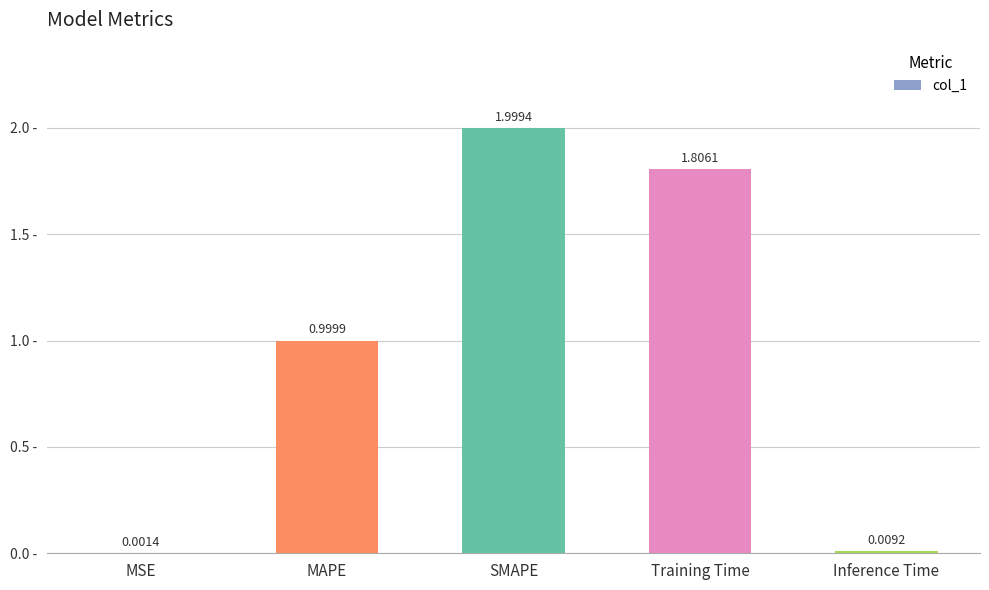

What is the greatest value displayed?

2.0